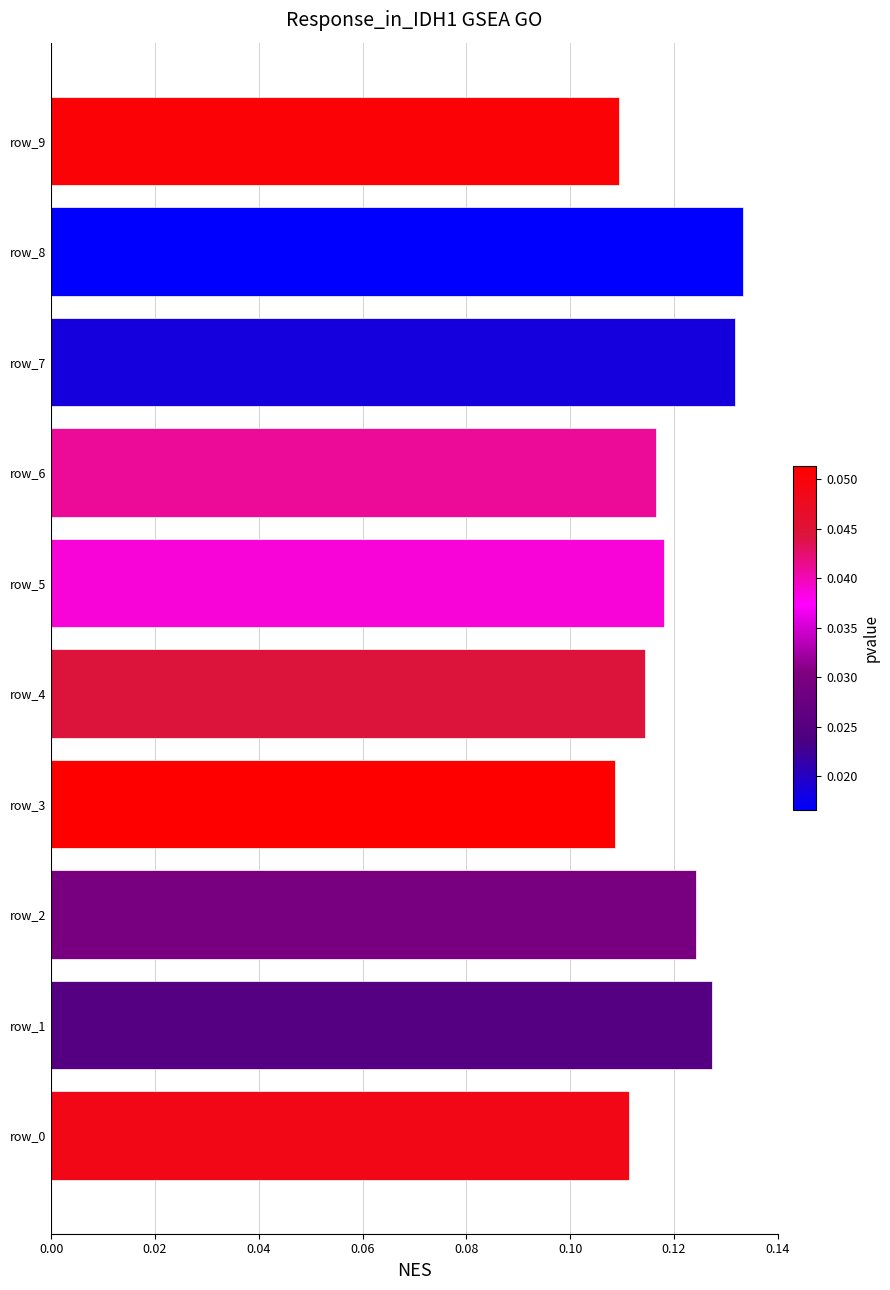

How many values are between 0 and 1?

10